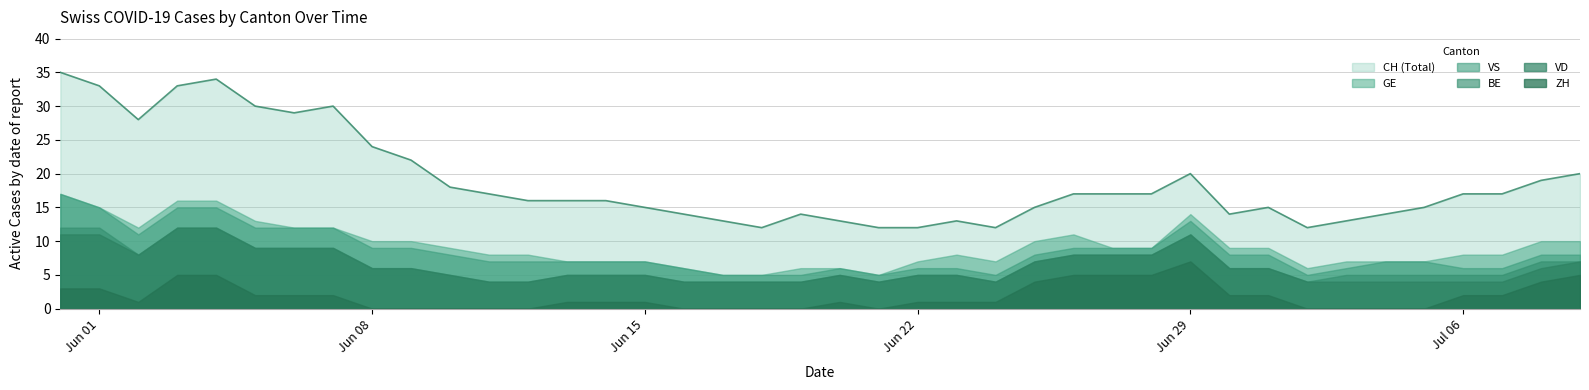

What is the lowest value of the VS series?

5